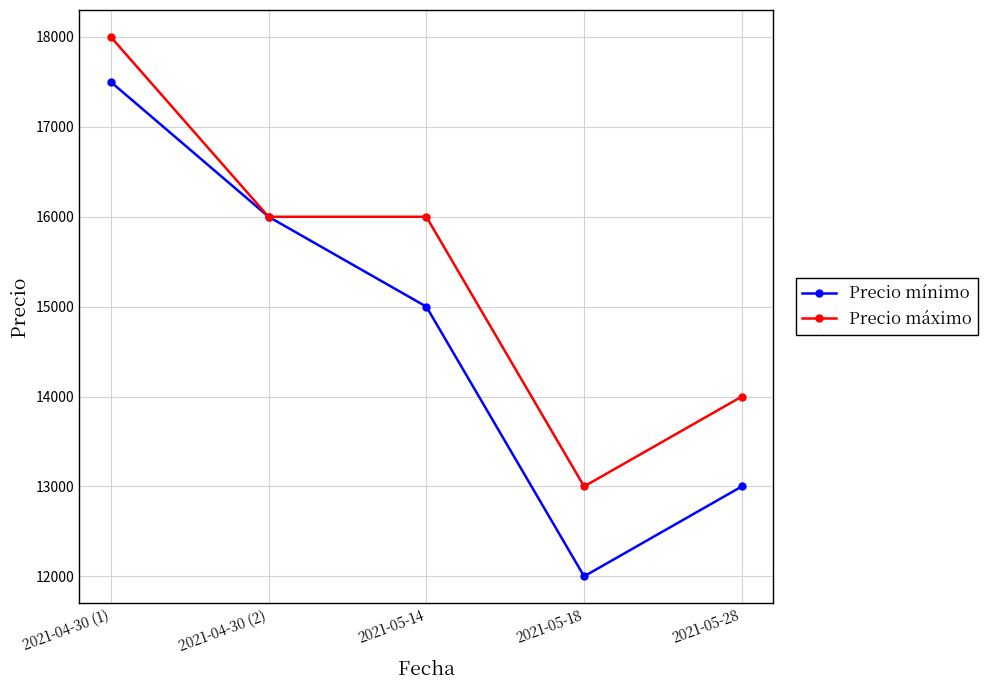

What is the sum of all Precio máximo values?

77000